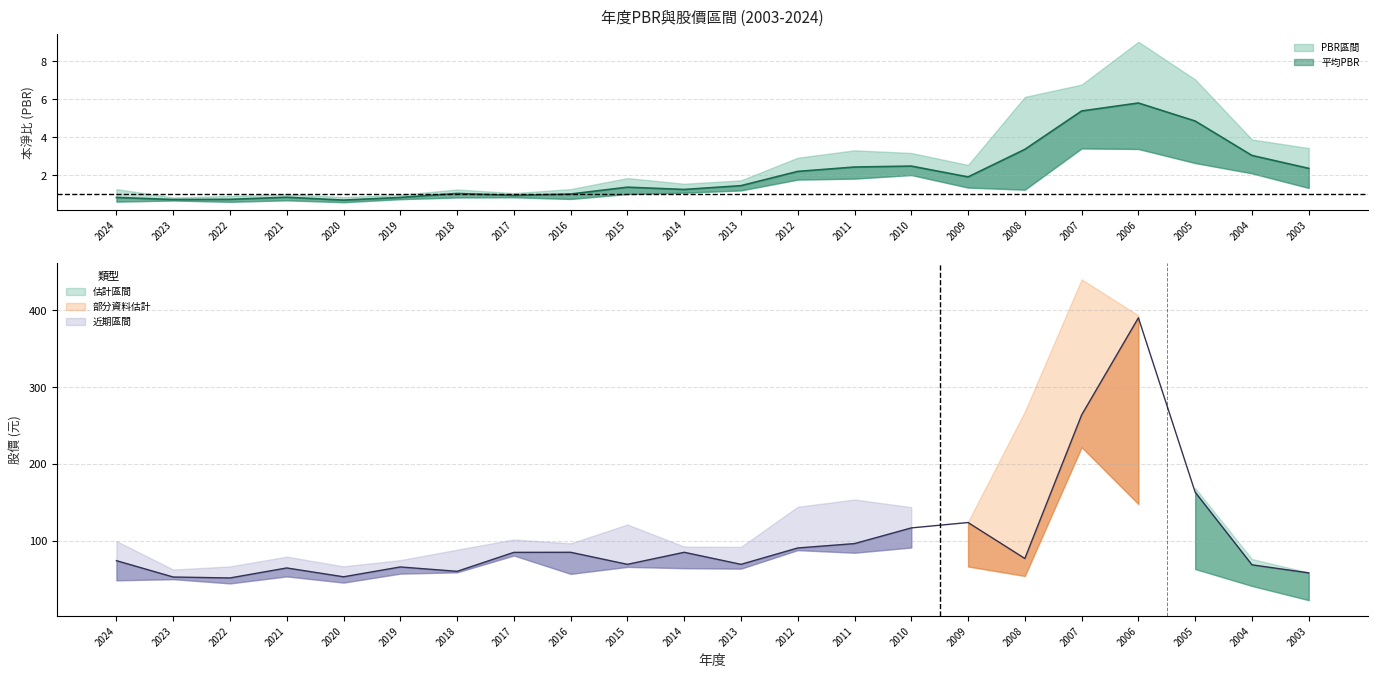

What value does the 最高PBR series have at 2019?

1.0